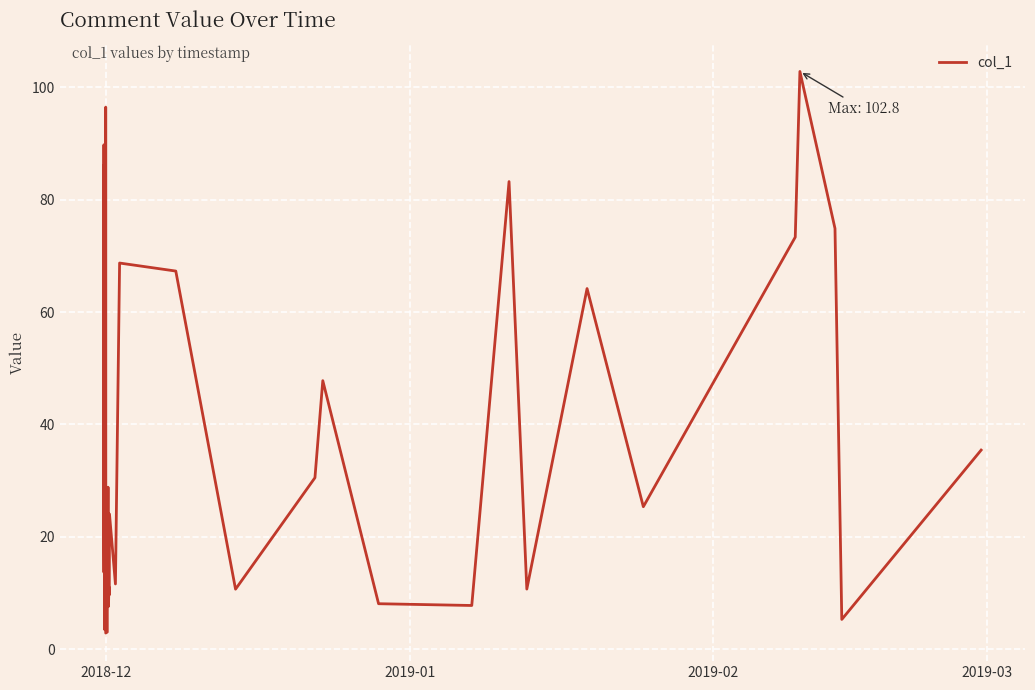

What is the smallest value displayed?

2.9